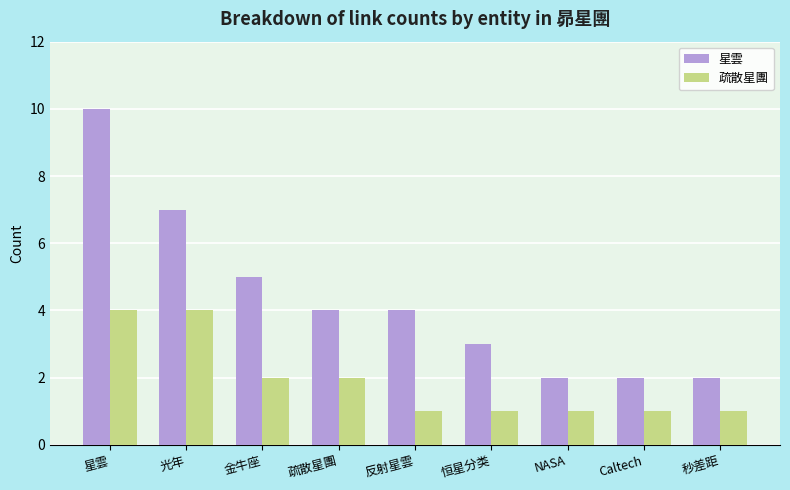

List the series in order of their peak value, highest first.

星雲, 疏散星團